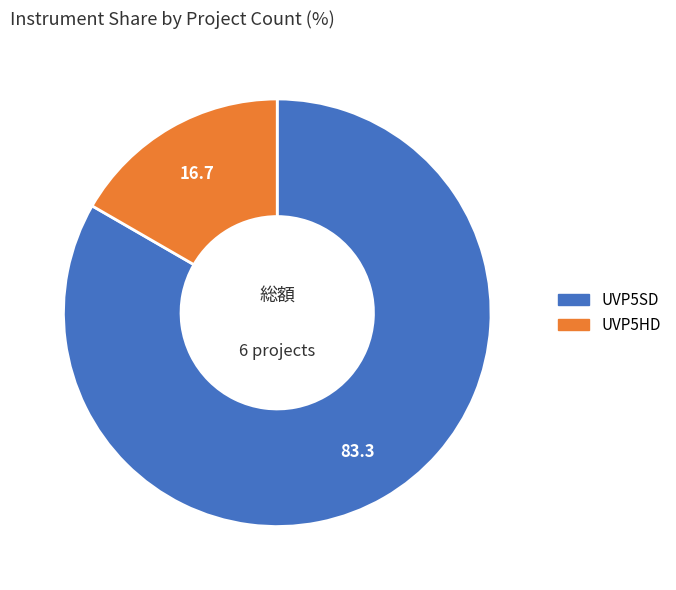

Does any single category account for the majority?

Yes